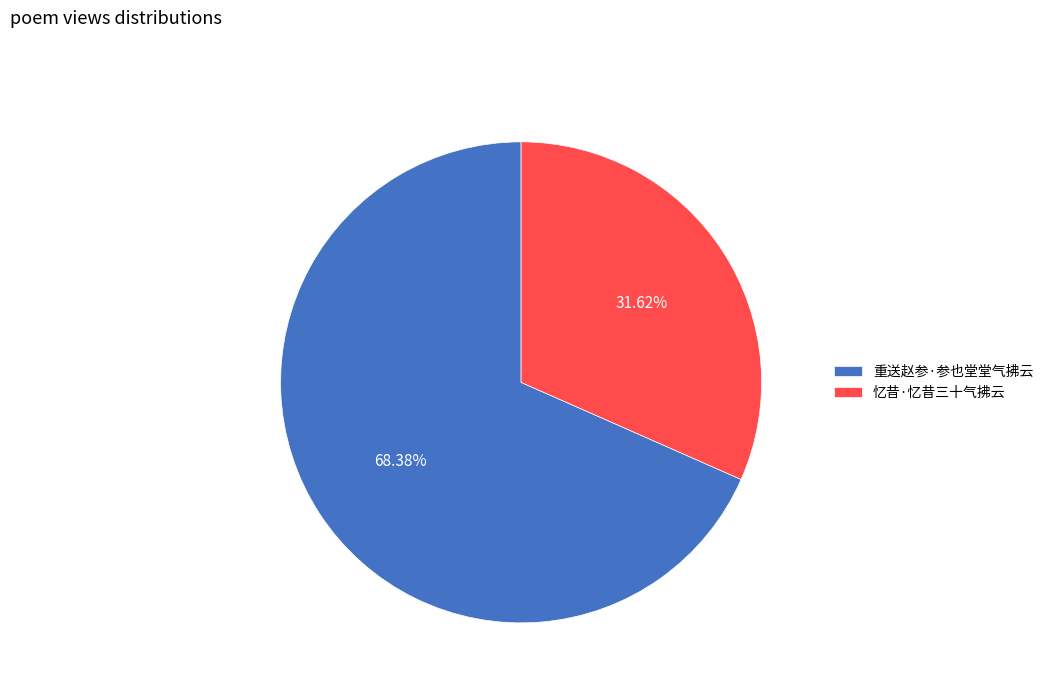

Does 忆昔·忆昔三十气拂云 represent more than half of the total?

No